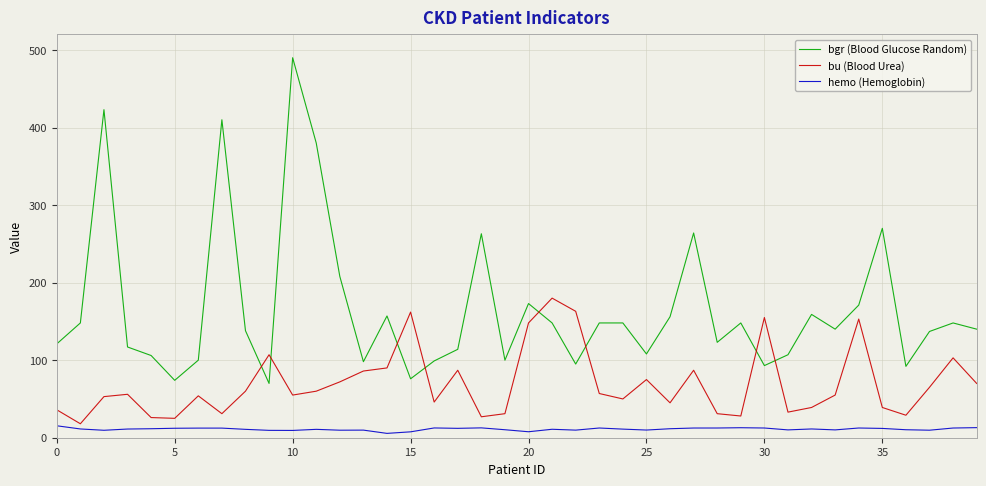

Which series has the largest range (max minus min)?

bgr (Blood Glucose Random)